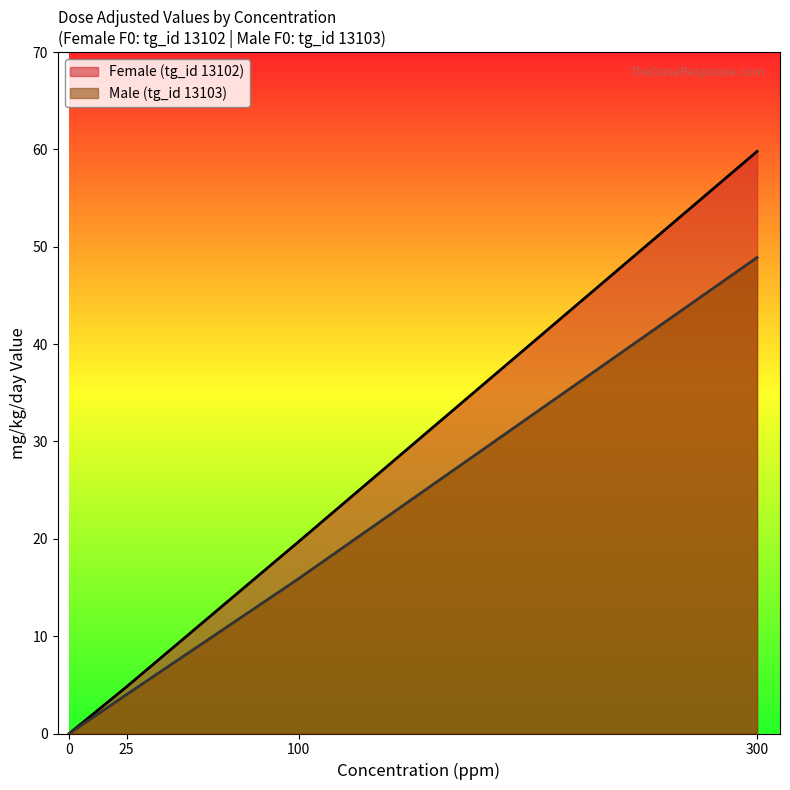

List the series in order of their overall mean, lowest first.

Male (tg_id 13103), Female (tg_id 13102)